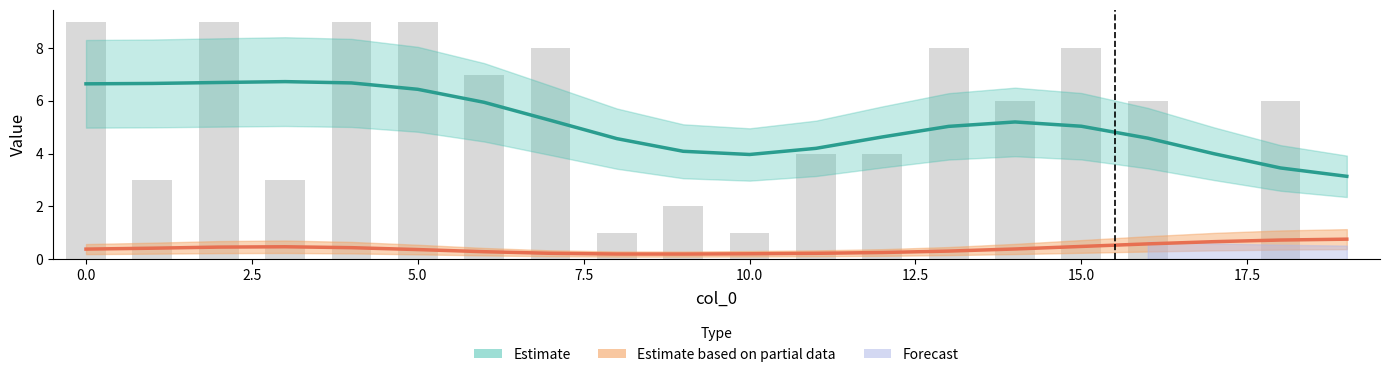

What is the value of the 7th bar from the left?

7